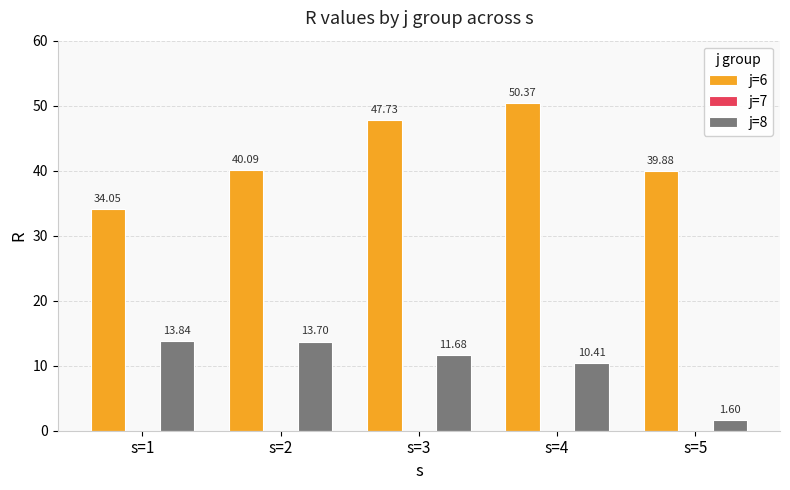

What is the difference between the highest and lowest values at s=3?

36.0